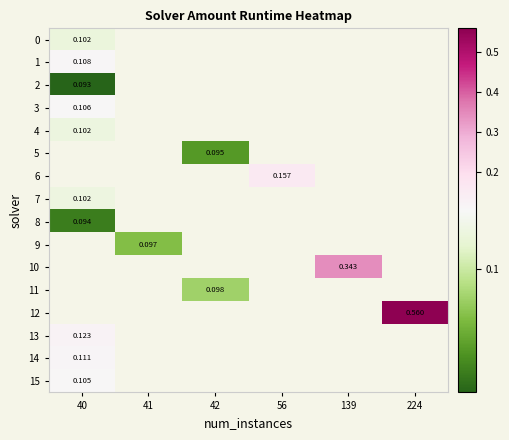

Is the value of 9 at 41 greater than the value of 1 at 40?

No